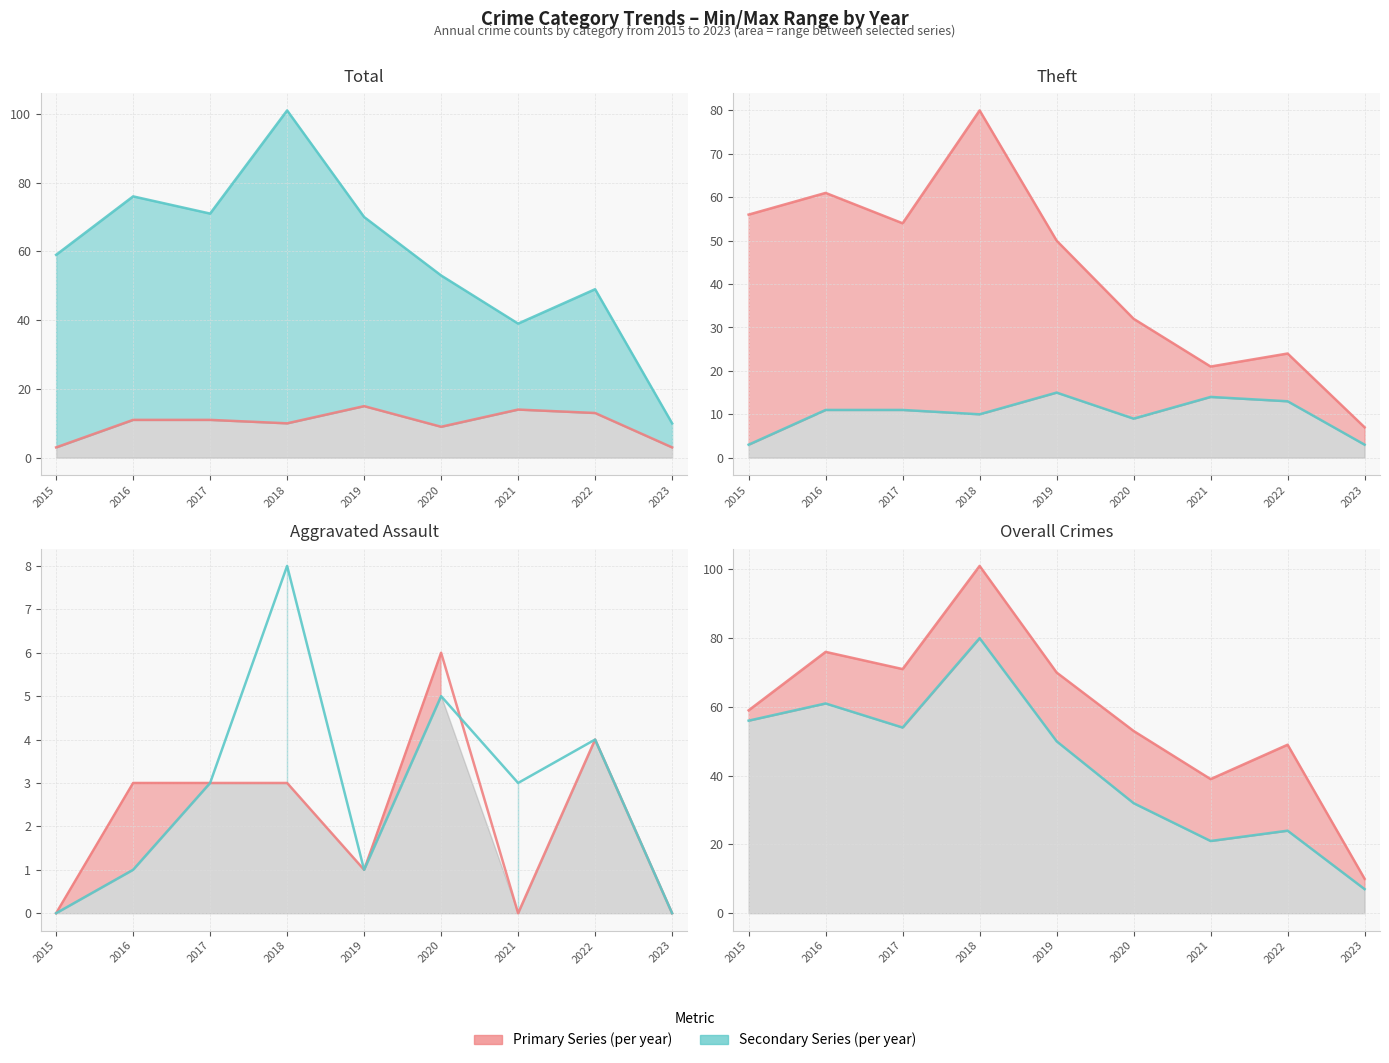

List the labels in order of Aggravated Battery value, smallest first.

2015, 2023, 2016, 2019, 2017, 2021, 2022, 2020, 2018